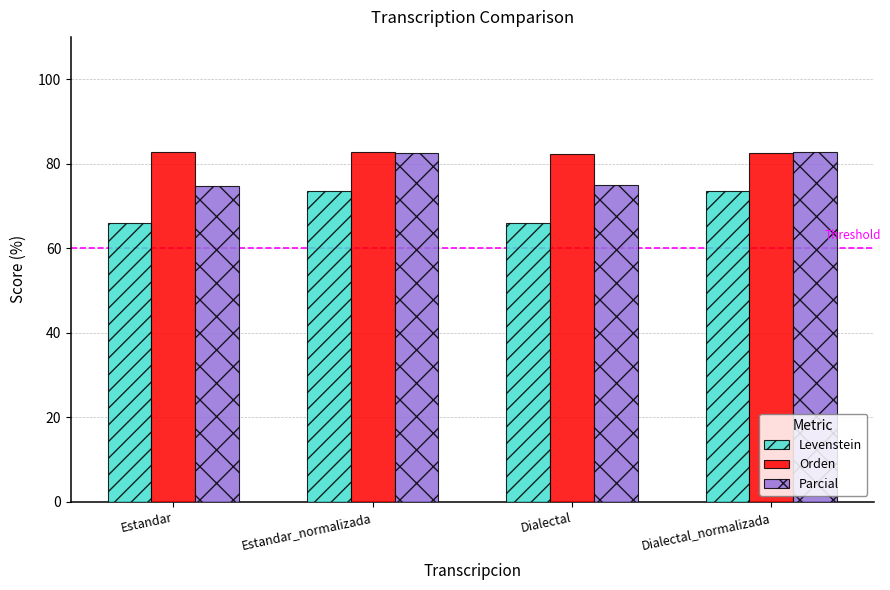

What is the spread (max minus min) of values at Dialectal?

16.4